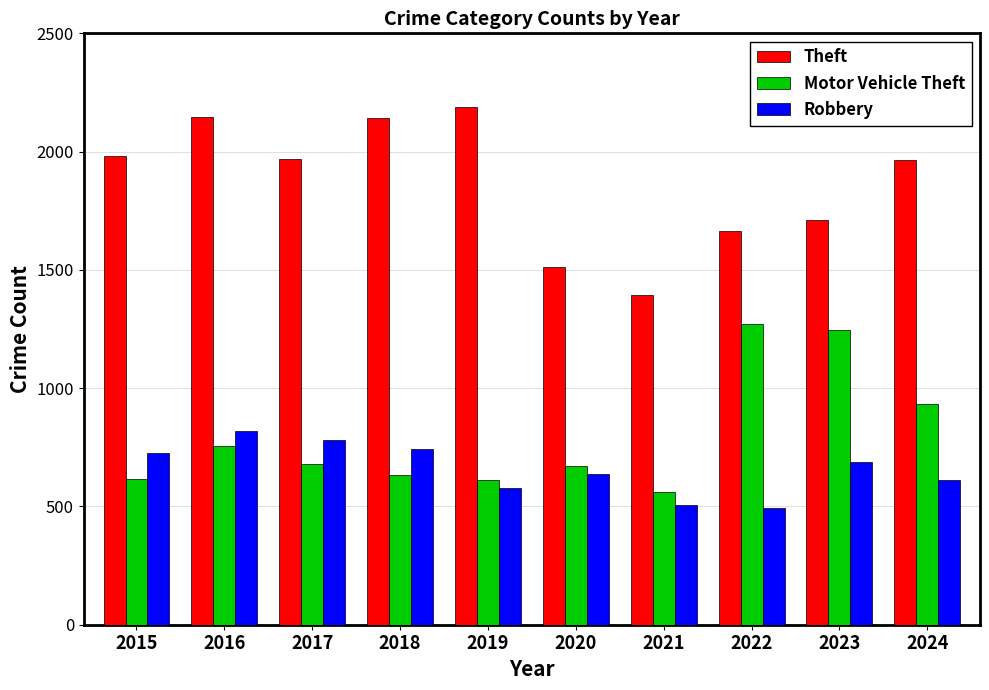

At which label does Robbery reach its peak?

2016